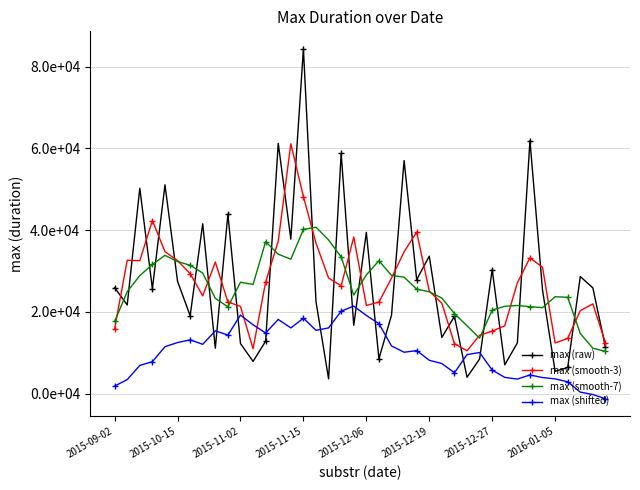

What are all the series names shown in the legend?

max (raw), max (smooth-3), max (smooth-7), max (shifted)